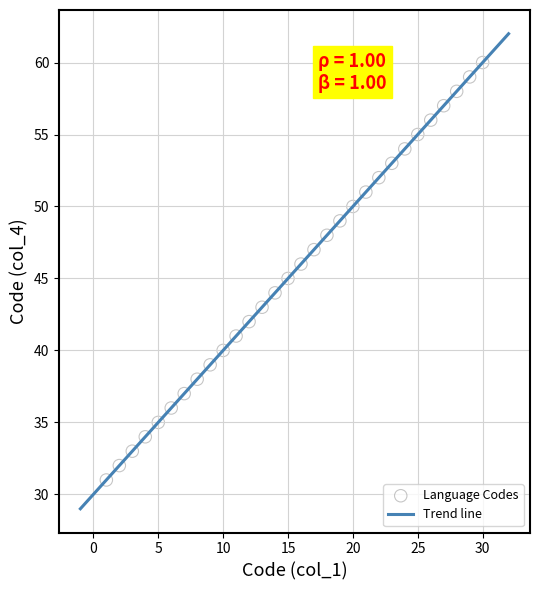

What is the greatest value displayed?

62.0